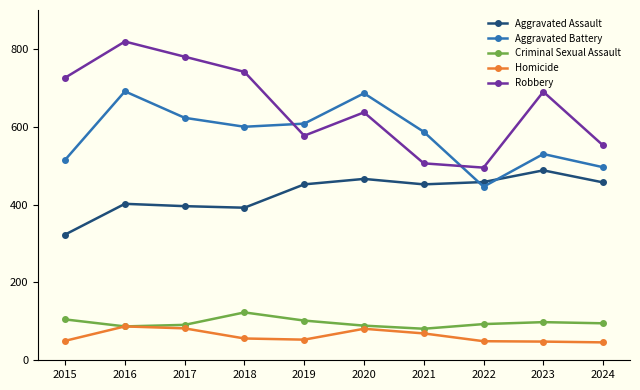

True or false: Robbery and Aggravated Assault cross at least once.

False